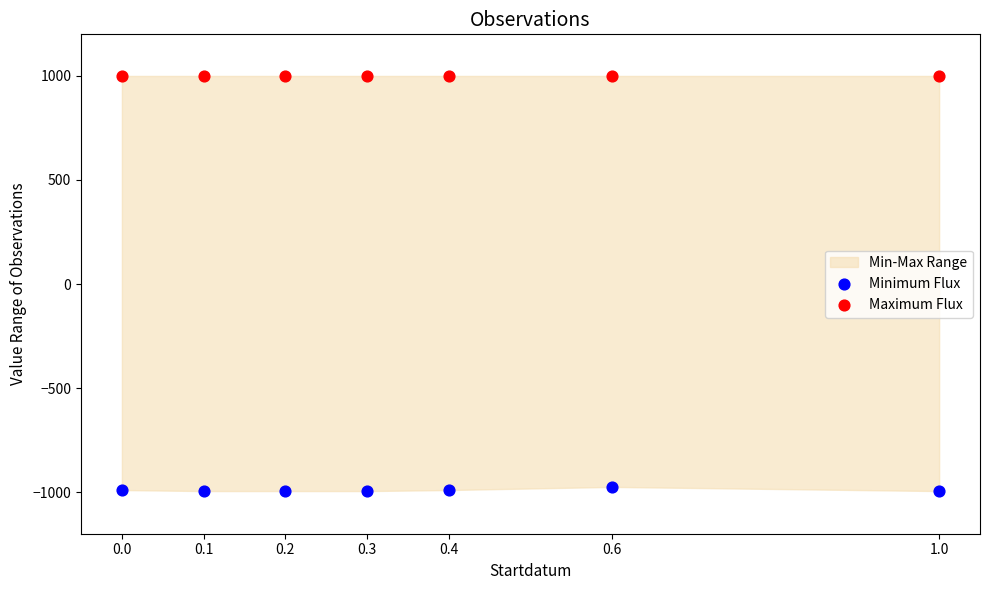

Which series contains the lowest Y value?

Minimum Flux